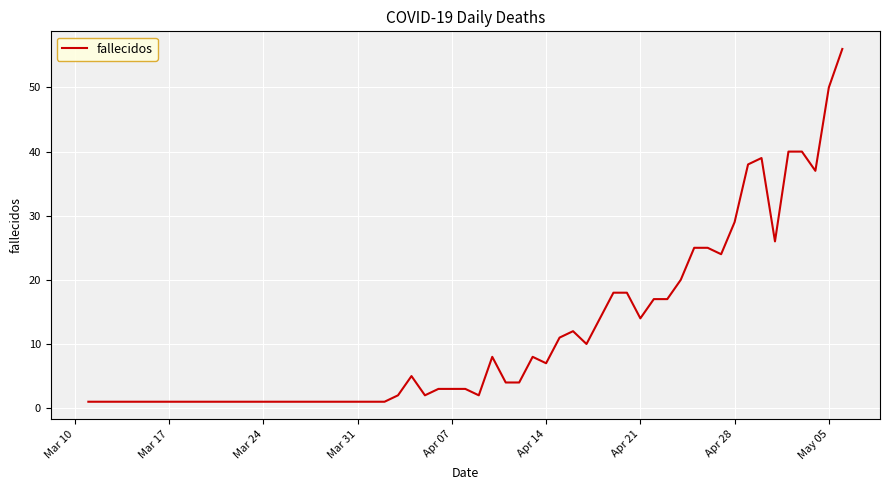

What is the maximum value shown in the chart?

56